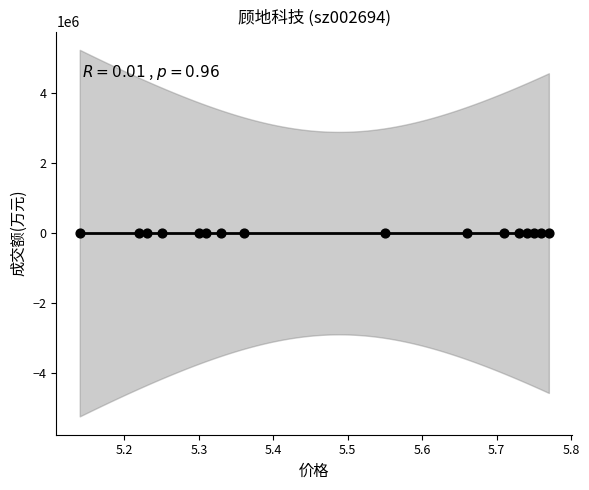

What is the range of Y values (max minus min)?

6634